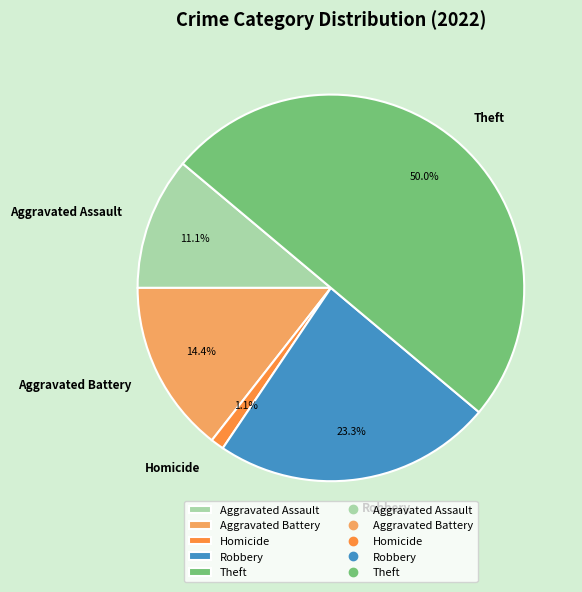

Which has a higher value, Theft or Aggravated Battery?

Theft